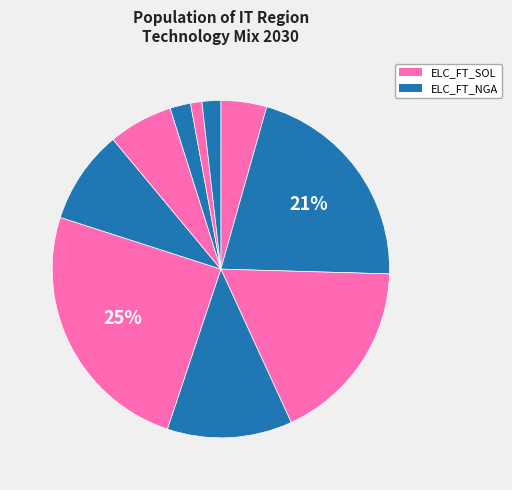

How many slices are in this pie chart?

10